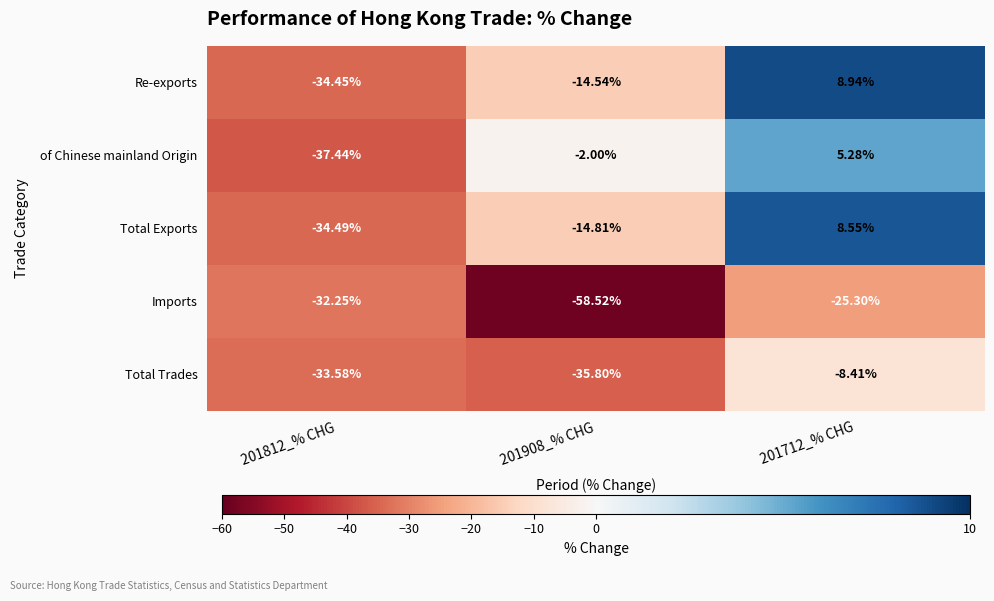

Which series has the largest total across all categories?

of Chinese mainland Origin